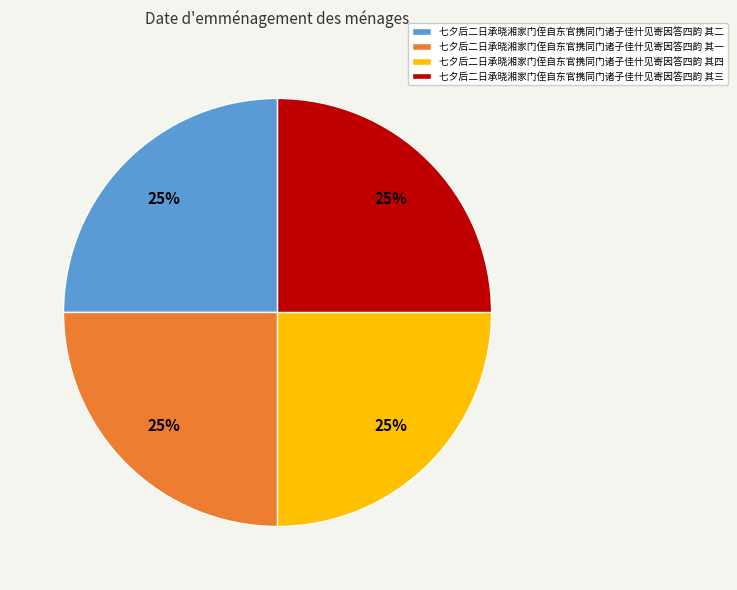

To the nearest percent, what is the average slice percentage?

25%